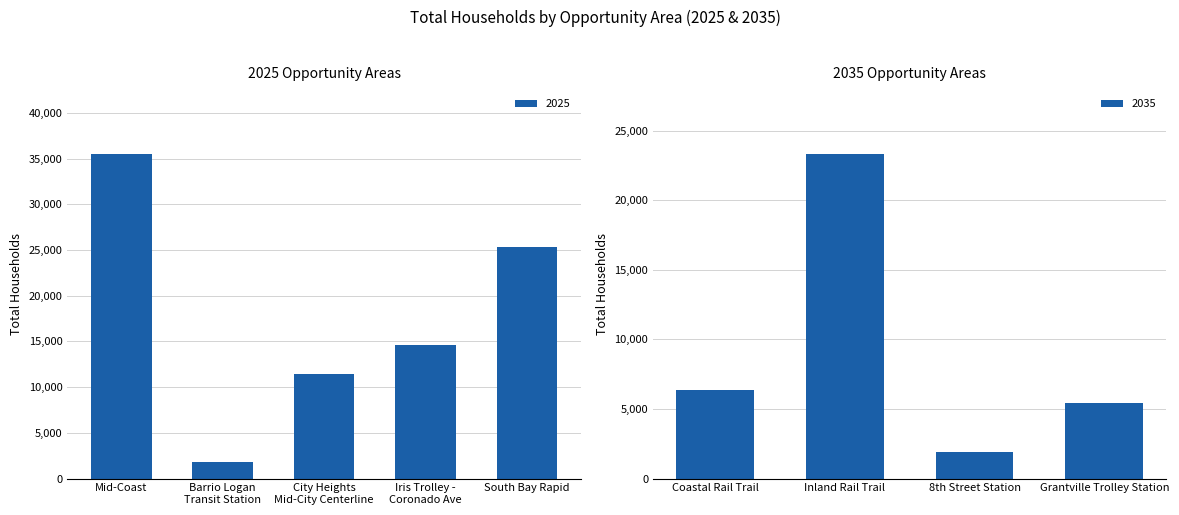

At which label is the value closest to 18664?

Iris Trolley -
Coronado Ave